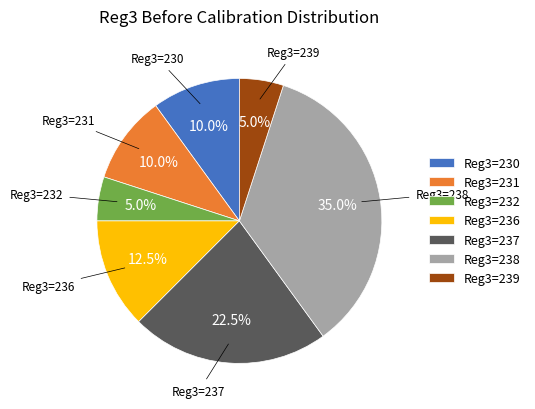

Which slice is the largest?

Reg3=238